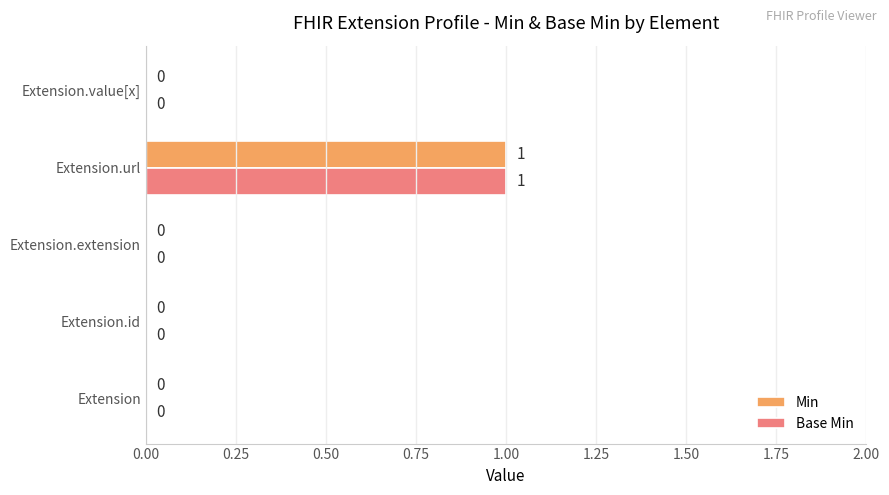

At which label does Base Min reach its peak?

Extension.url